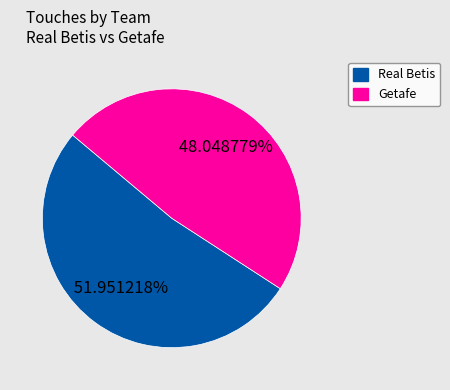

Is the sum of Getafe and Real Betis greater than half?

Yes